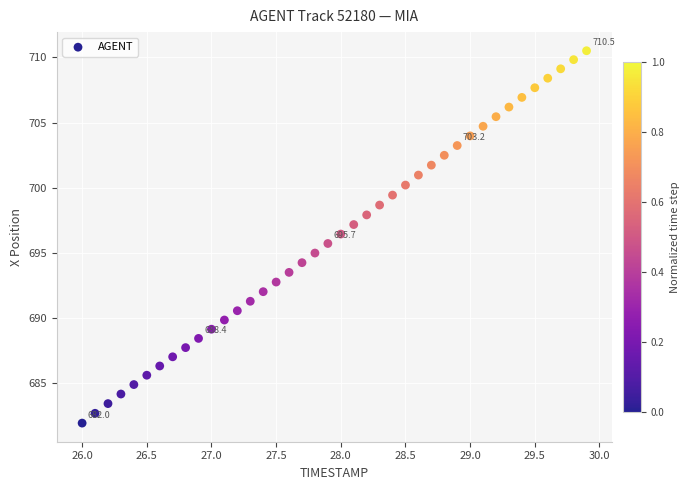

What is the range of Y values (max minus min)?

28.6